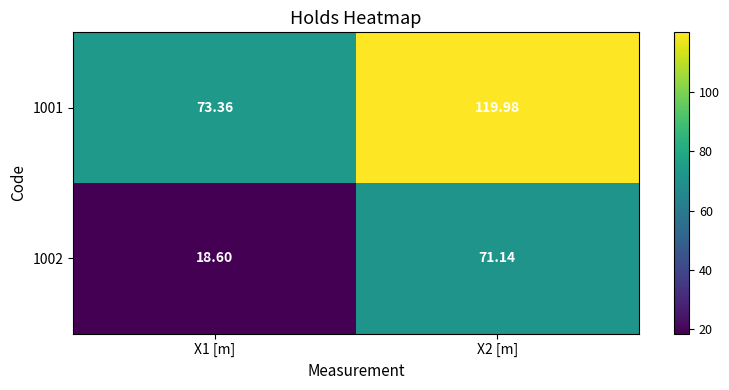

Is the value of 1001 at X2 [m] greater than the value of 1002 at X2 [m]?

Yes